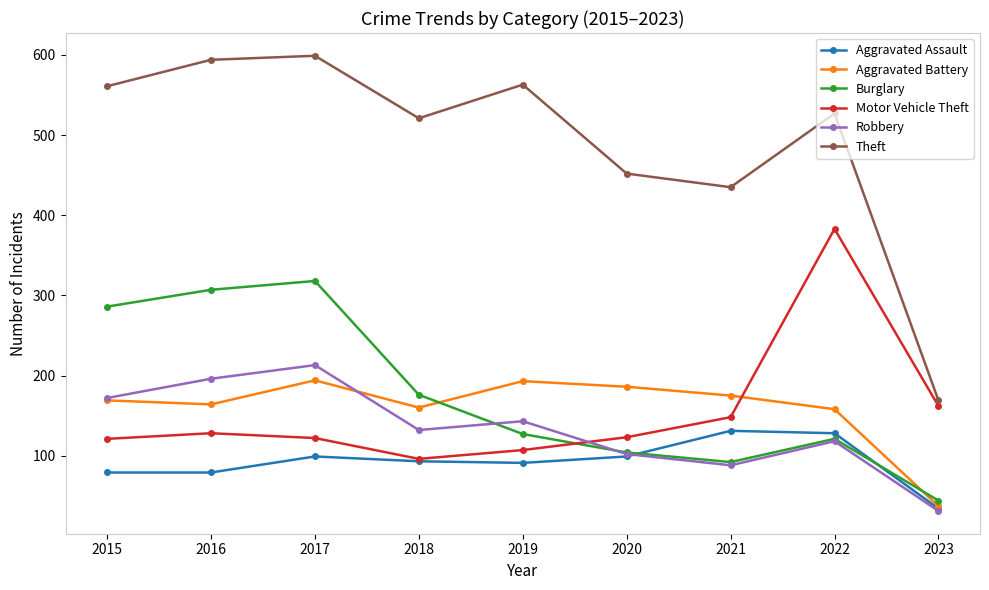

Is this an area chart (filled region under the line)?

No